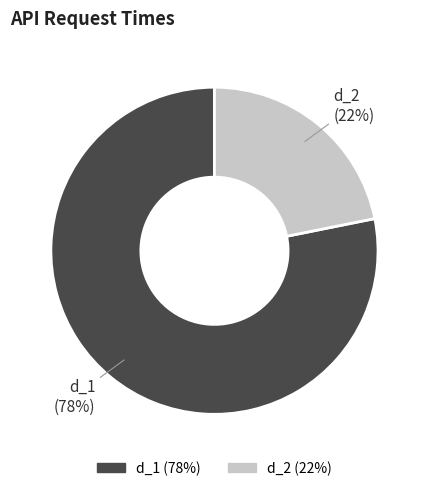

Rank the categories by value from highest to lowest.

d_1, d_2